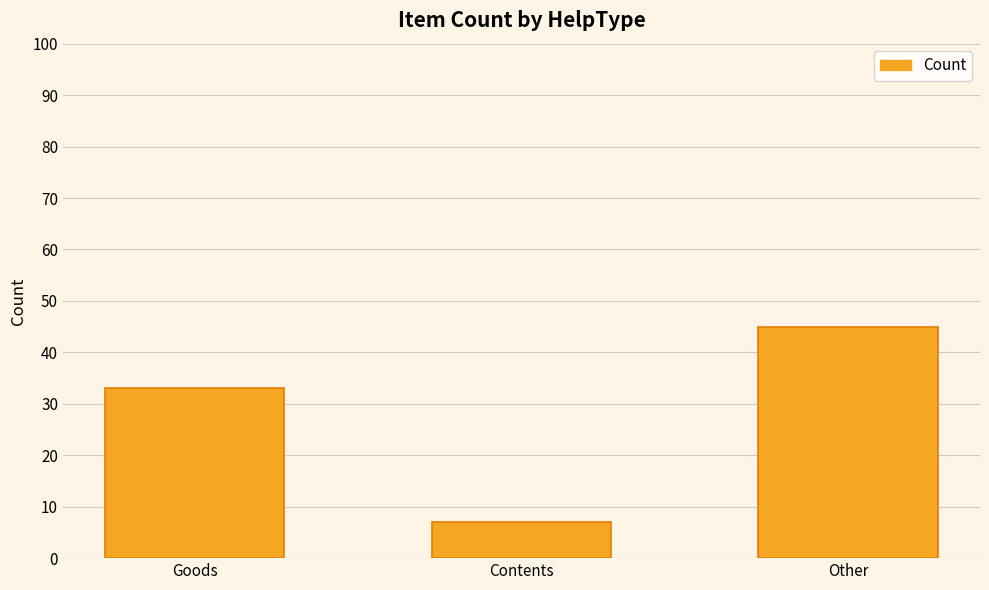

Read the value at Other.

45